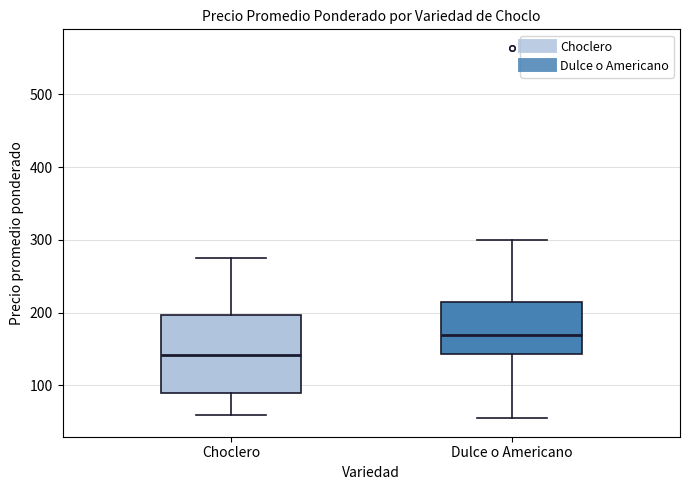

Which box has the highest median line?

Dulce o Americano